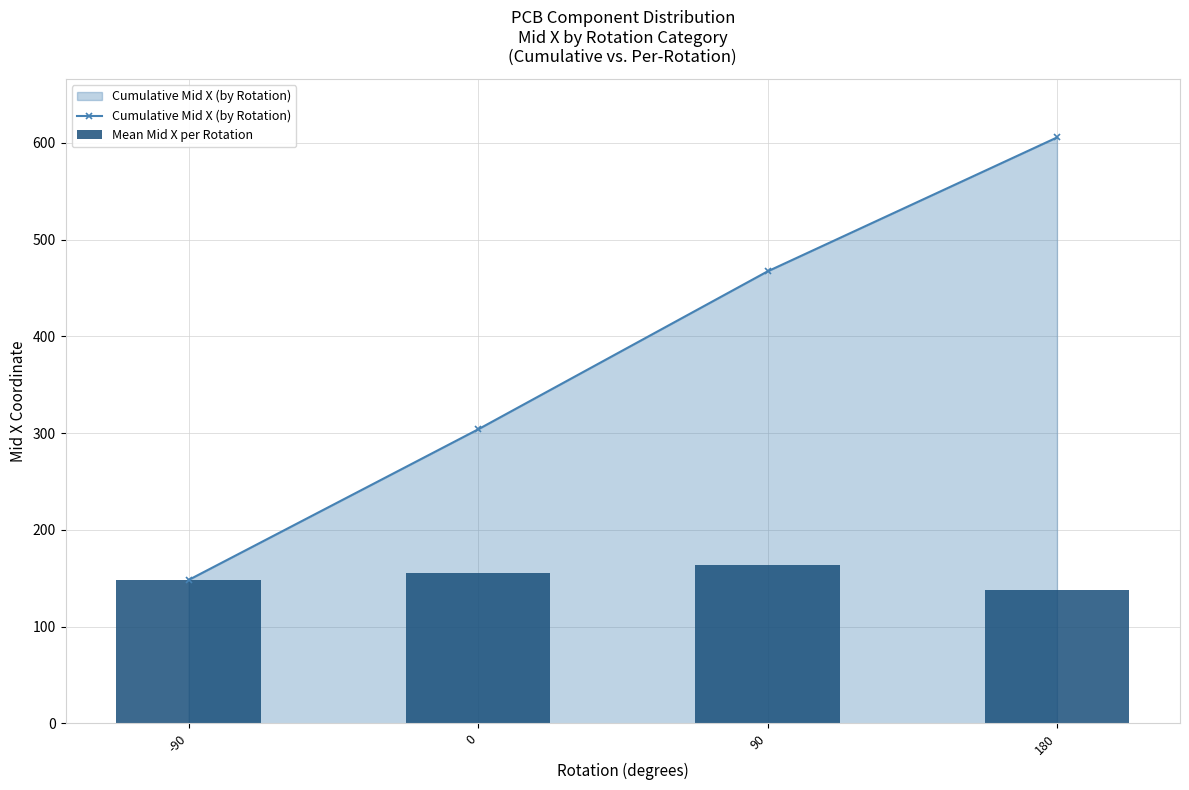

At which category is the sum across all series the highest?

180